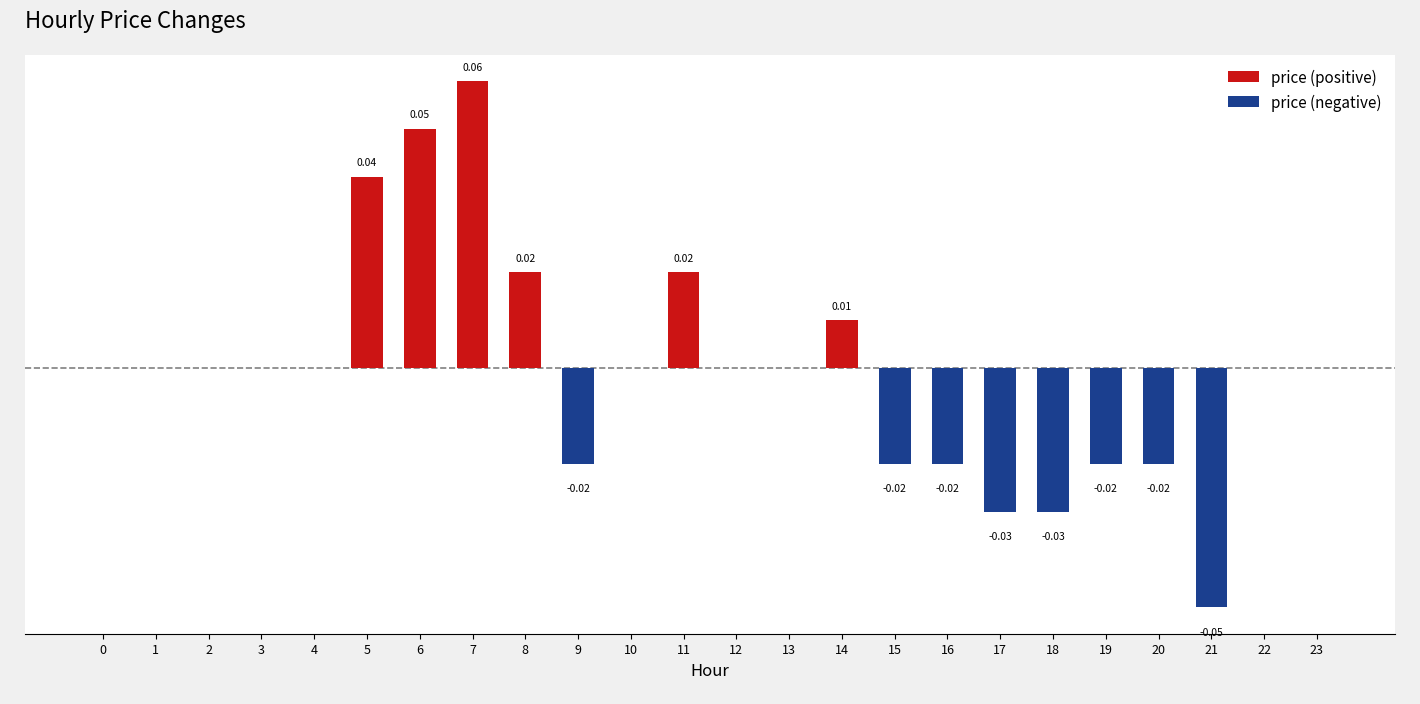

At which category is the sum across all series the highest?

7